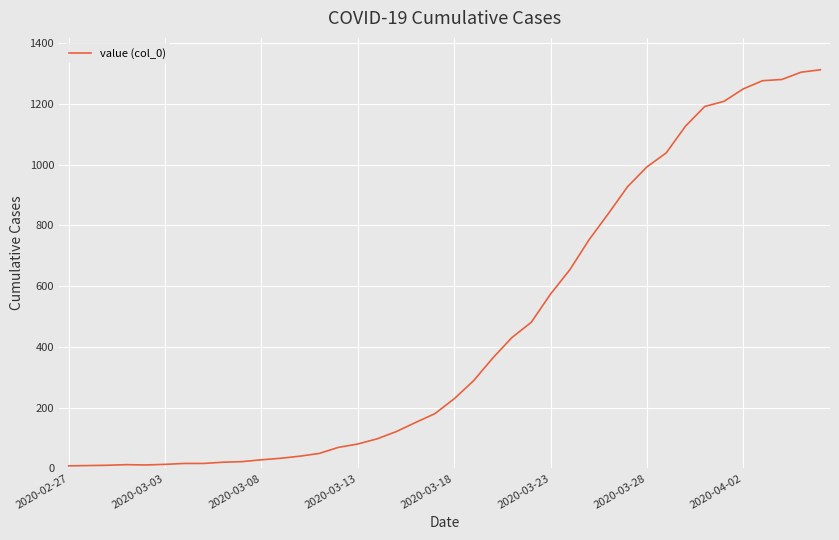

What is the greatest value displayed?

1313